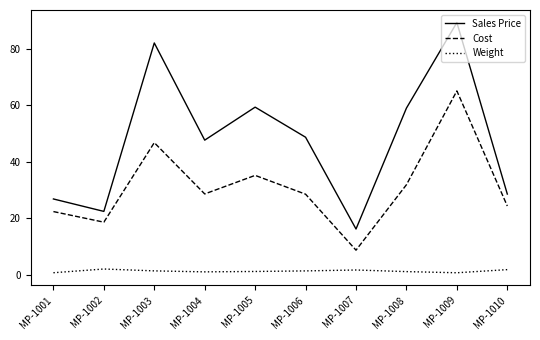

What value does the Weight series have at MP-1001?

0.7